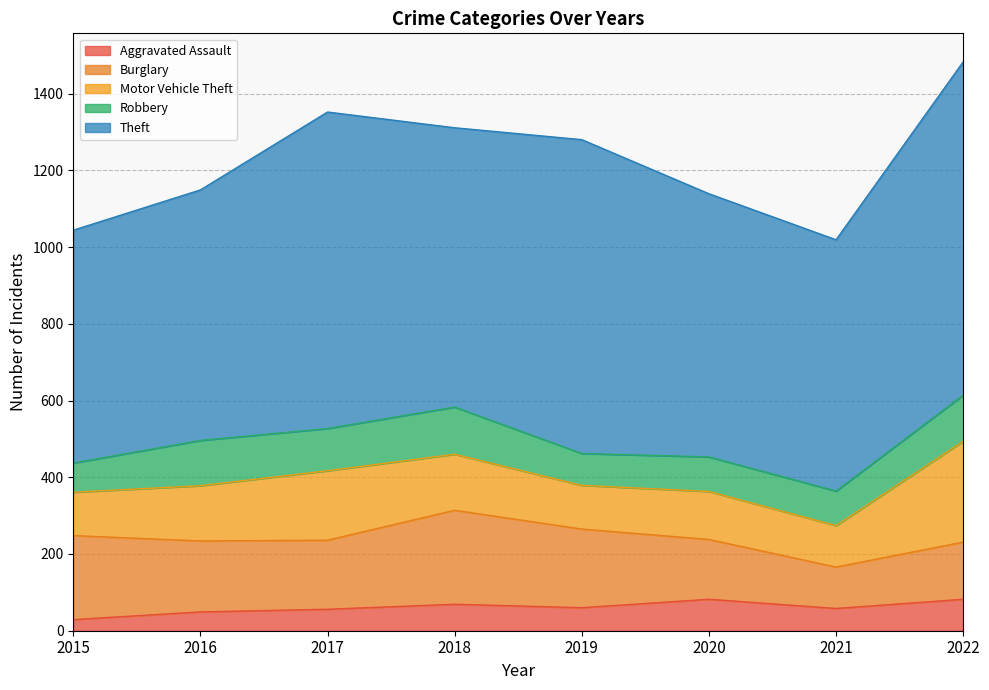

What is the minimum value for Robbery?

76